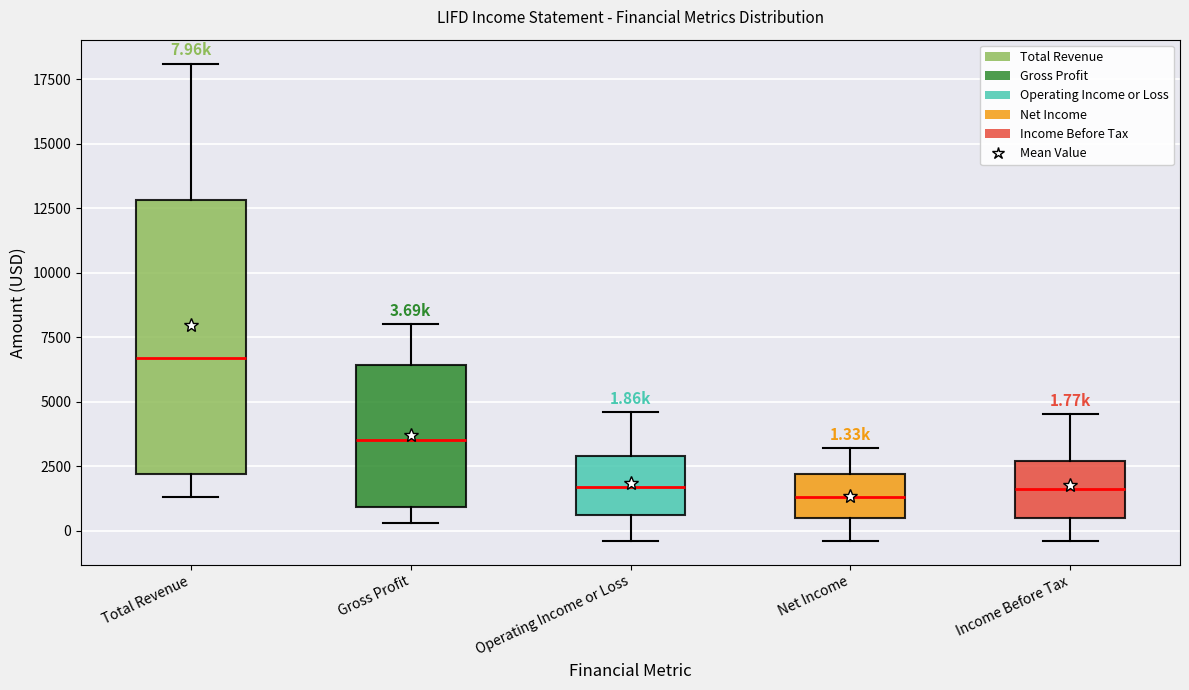

Comparing the boxes themselves (not the whiskers), which one is the tallest?

Total Revenue